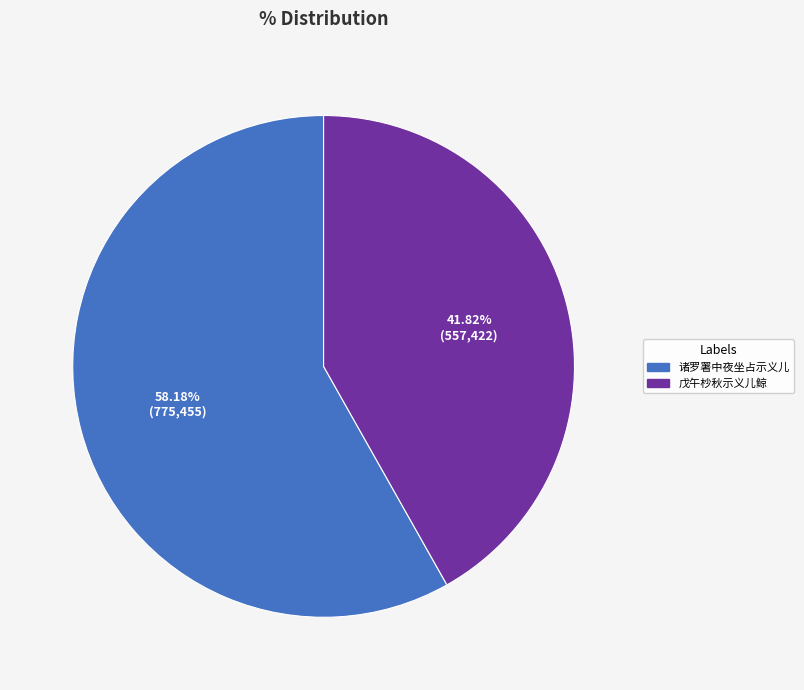

True or false: 戊午杪秋示义儿鲸 accounts for 42% of the total.

True